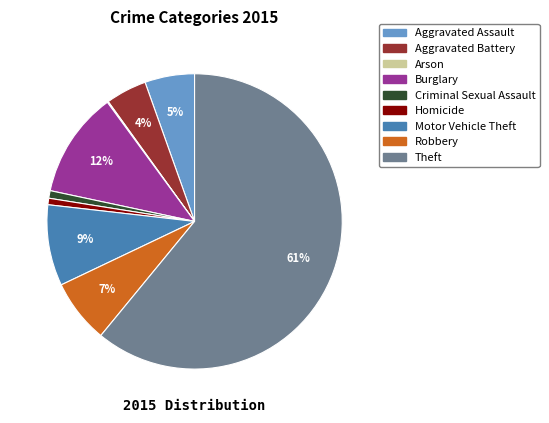

Is there any slice that represents more than half of the pie?

Yes